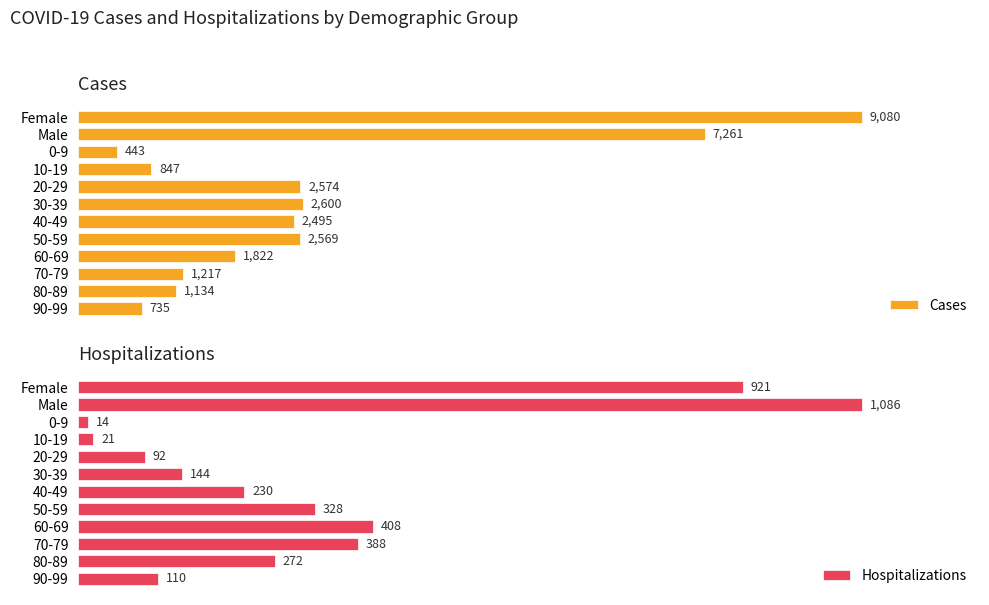

At which label does Hospitalizations reach its minimum?

0-9